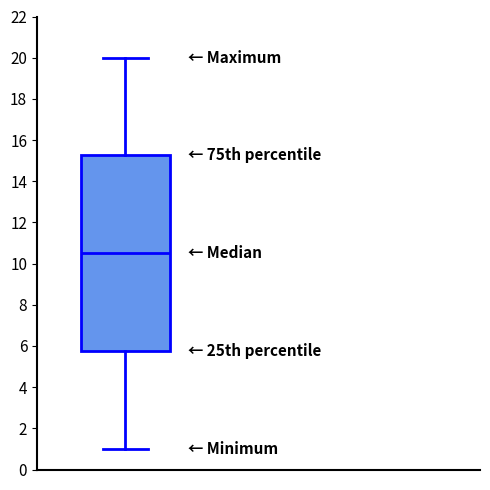

Transcribe this box plot: give where the median line is, the range the box spans, and where the two whiskers end, as read against the y-axis. The values are not printed on the chart, so give them approximately, as read against the axis.

median 10.6, box 5.8 to 15.2, whiskers 1.0 to 20.0